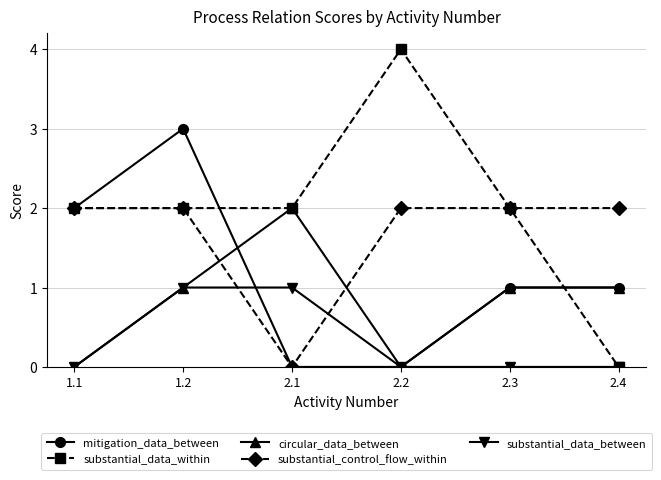

At which category does circular_data_between reach its first local valley?

2.2